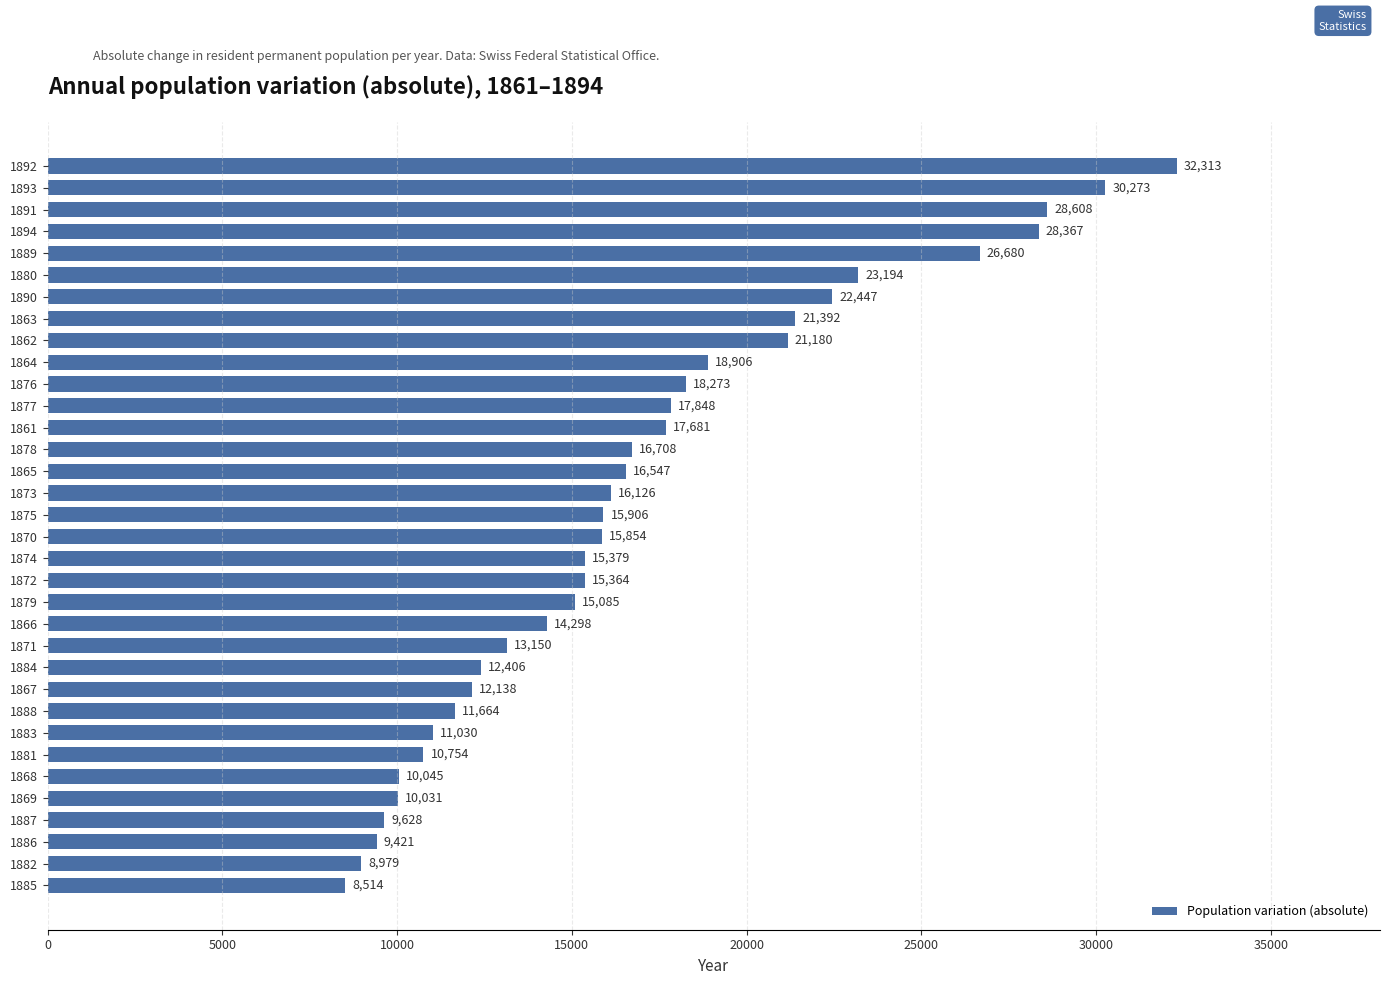

Between 1866 and 1865, which is larger?

1865